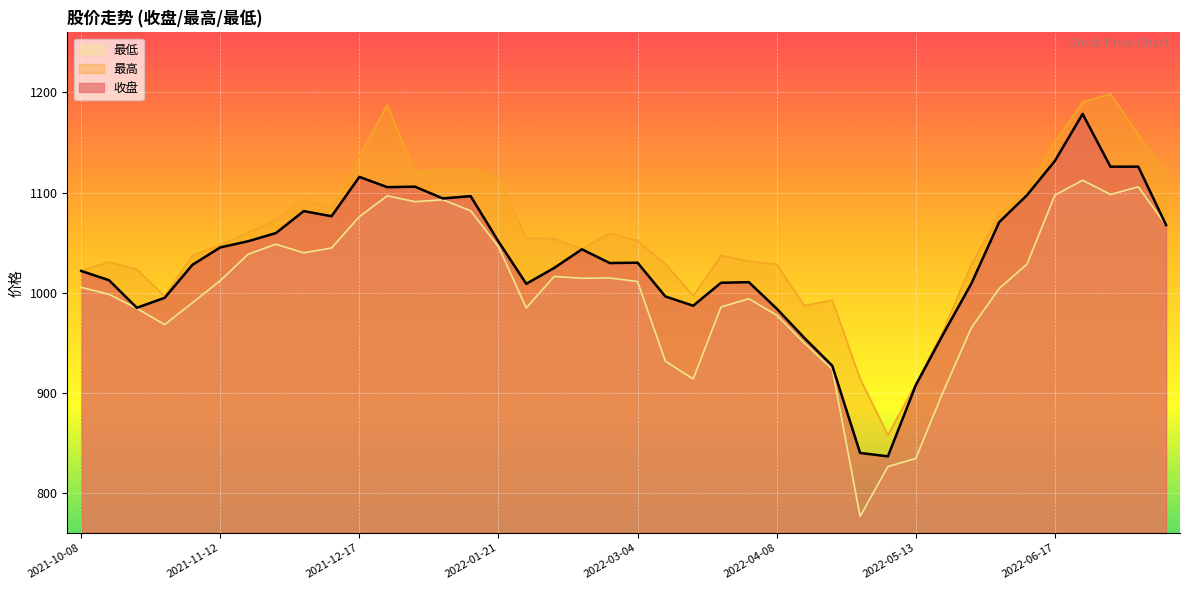

Which has a higher value, 2021-12-10 or 2021-12-24?

2021-12-24